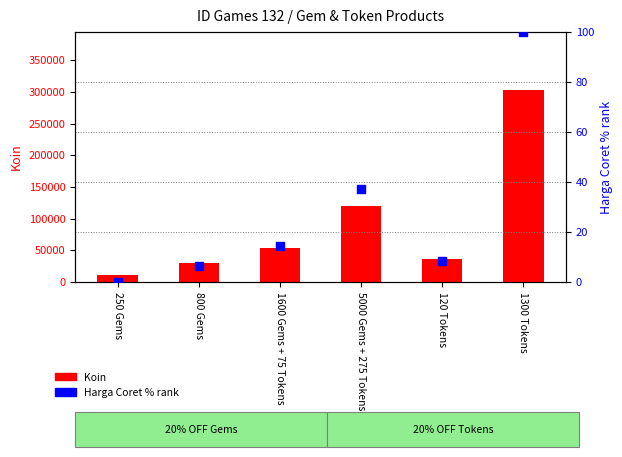

Which series has the largest Y range (max minus min)?

Koin